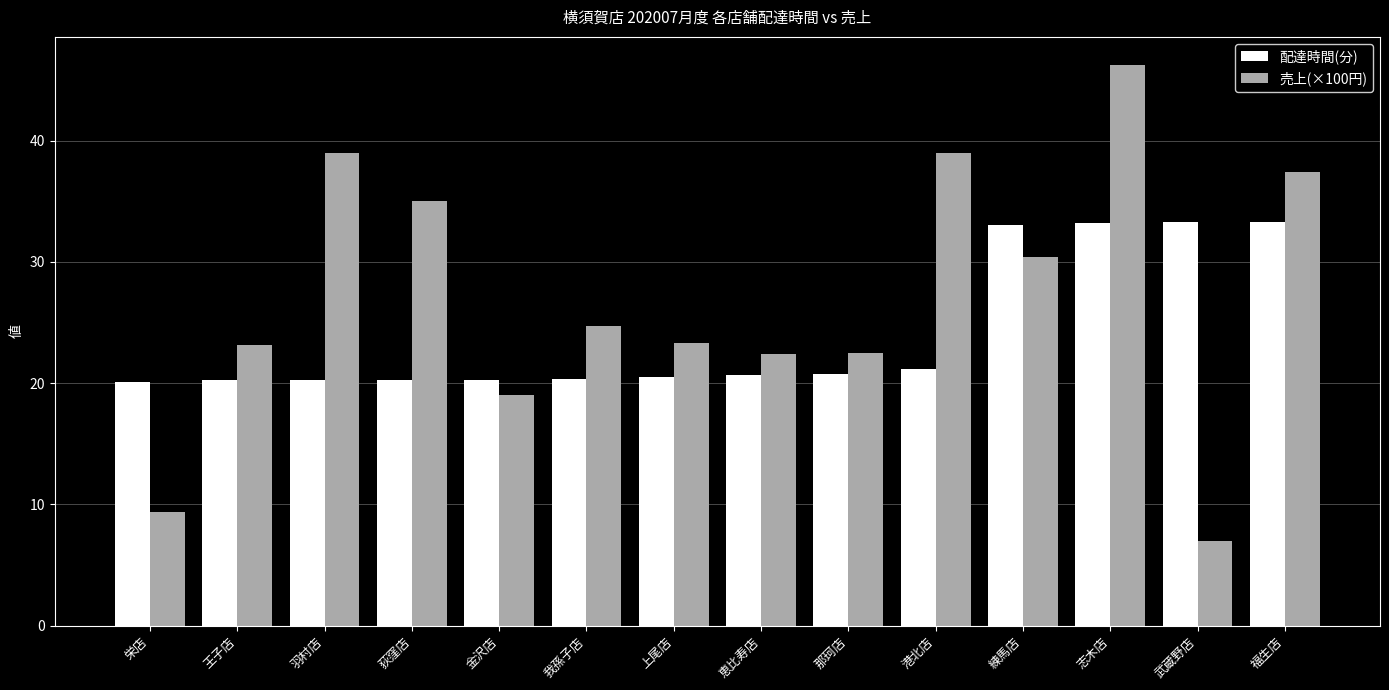

What is the highest value of the 配達時間(分) series?

33.3